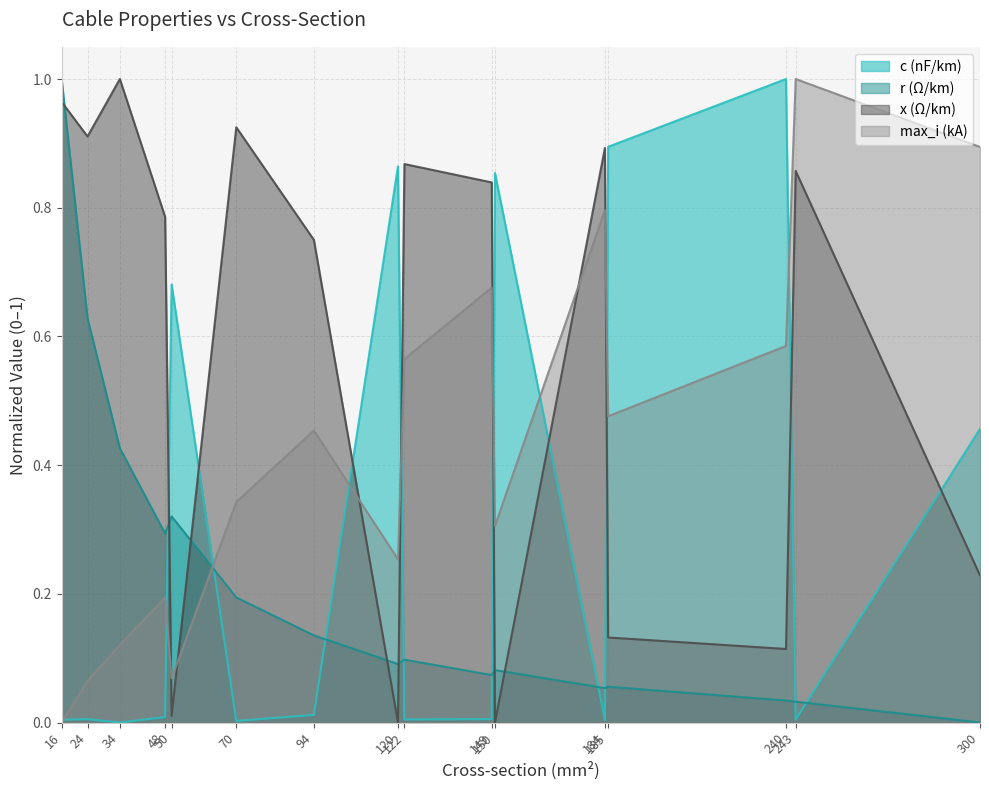

Reading left to right, list all the values displayed in this chart.

c_nf_per_km: 16=0.0	24=0.0	34=0.0	48=0.0	50=0.7	70=0.0	94=0.0	120=0.9	122=0.0	149=0.0	150=0.9	184=0.0	185=0.9	240=1.0	243=0.0	300=0.5
x_ohm_per_km: 16=1.0	24=0.9	34=1.0	48=0.8	50=0.0	70=0.9	94=0.7	120=0.0	122=0.9	149=0.8	150=0.0	184=0.9	185=0.1	240=0.1	243=0.9	300=0.2
max_i_ka: 16=0.0	24=0.1	34=0.1	48=0.2	50=0.1	70=0.3	94=0.5	120=0.3	122=0.6	149=0.7	150=0.3	184=0.8	185=0.5	240=0.6	243=1.0	300=0.9
r_ohm_per_km: 16=1.0	24=0.6	34=0.4	48=0.3	50=0.3	70=0.2	94=0.1	120=0.1	122=0.1	149=0.1	150=0.1	184=0.1	185=0.1	240=0.0	243=0.0	300=0.0